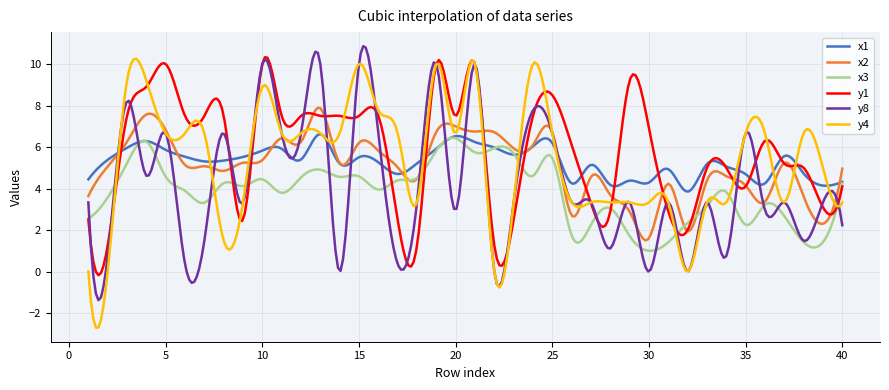

Which series has the largest range (max minus min)?

y4